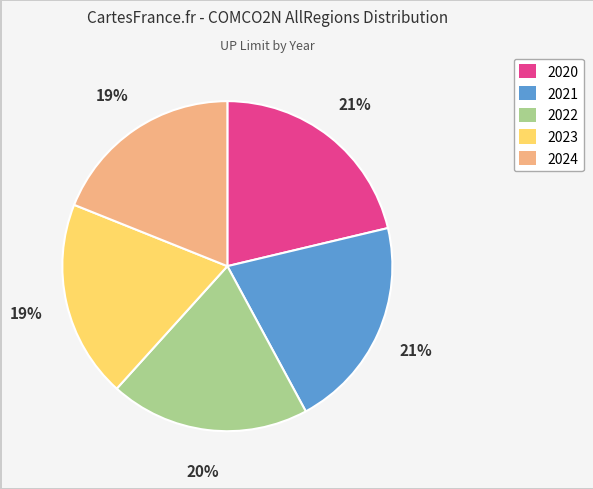

To the nearest percent, what is the difference between the largest and smallest slice percentages?

2%